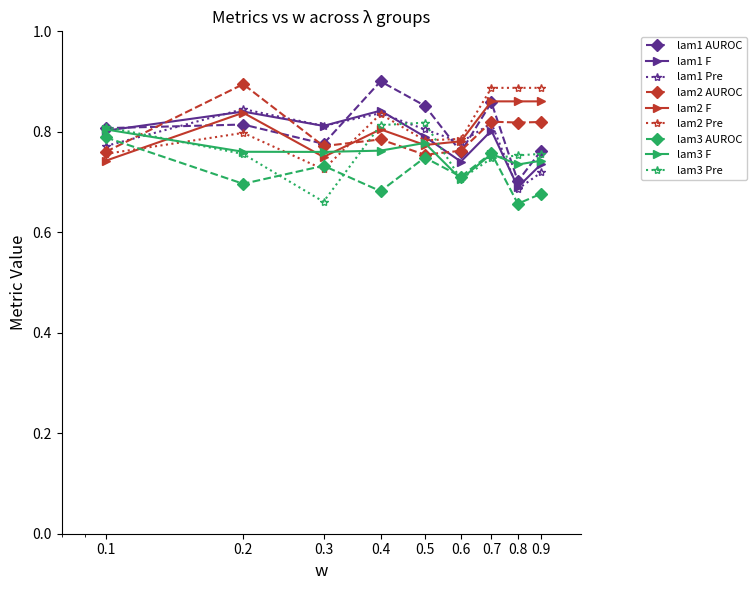

Does the chart display data point markers on the line(s)?

Yes